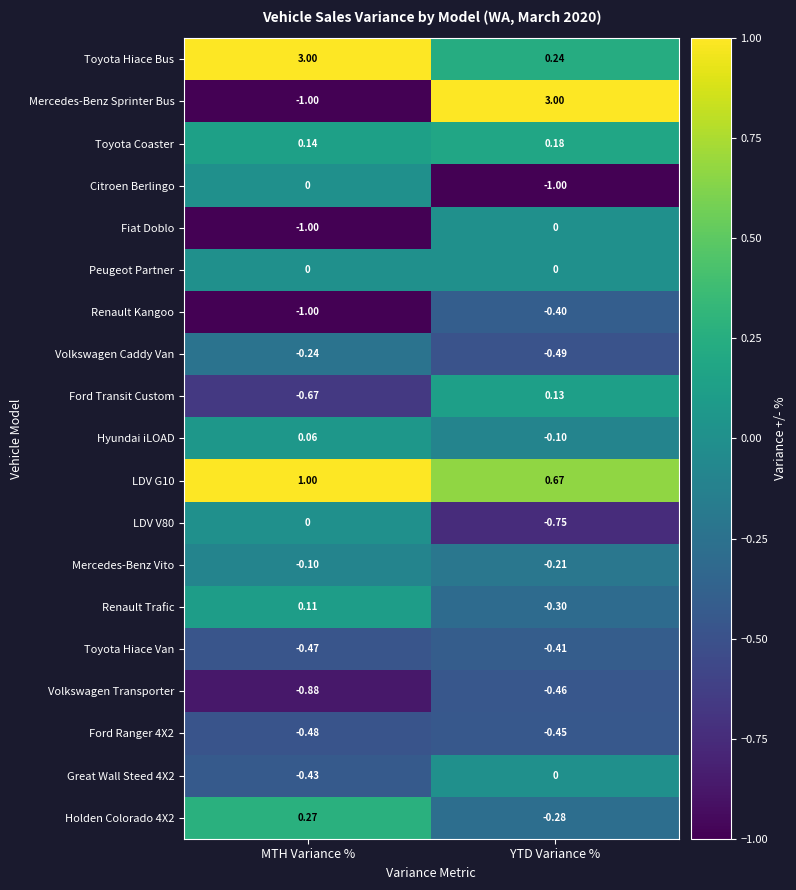

Between MTH Variance % and YTD Variance %, which series saw the biggest shift?

Mercedes-Benz Sprinter Bus